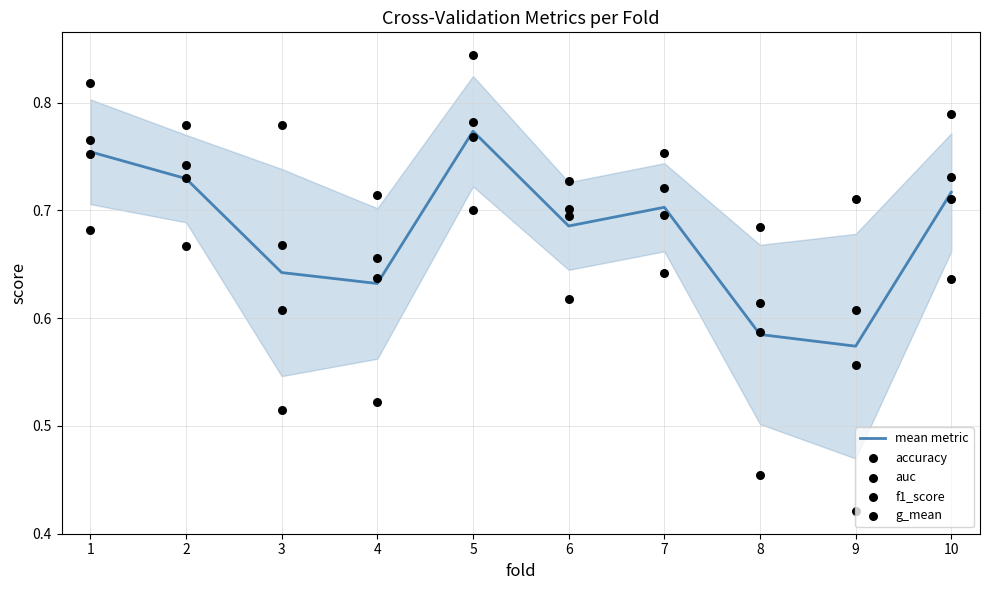

What is the total value across all series at 5?

3.9